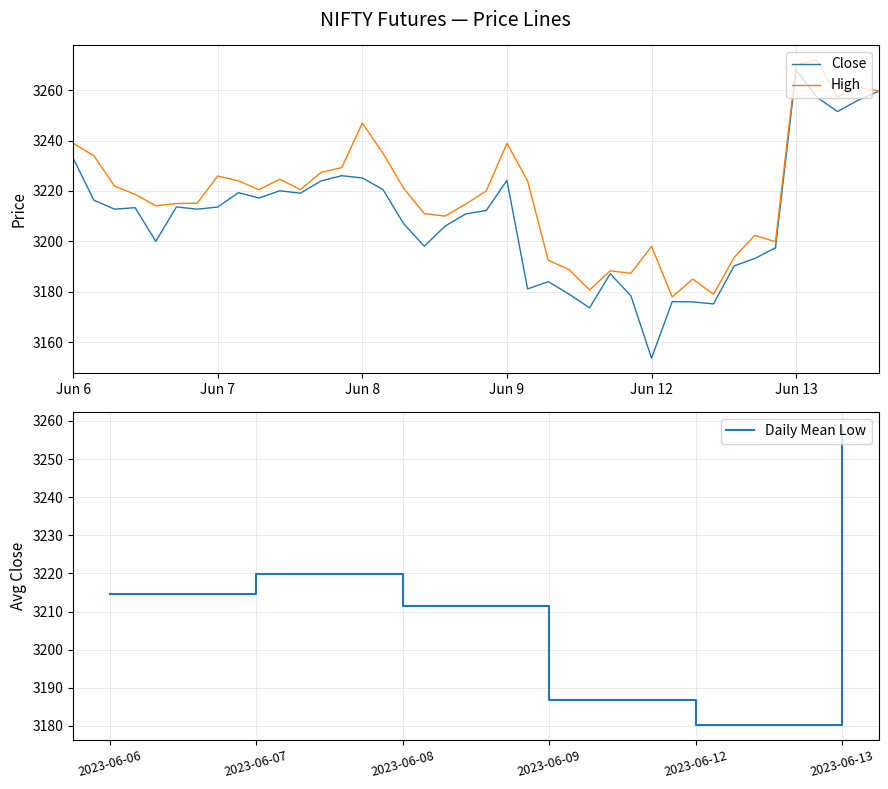

True or false: High has a value of 3224.0 at 2023-06-09 10:15.

True